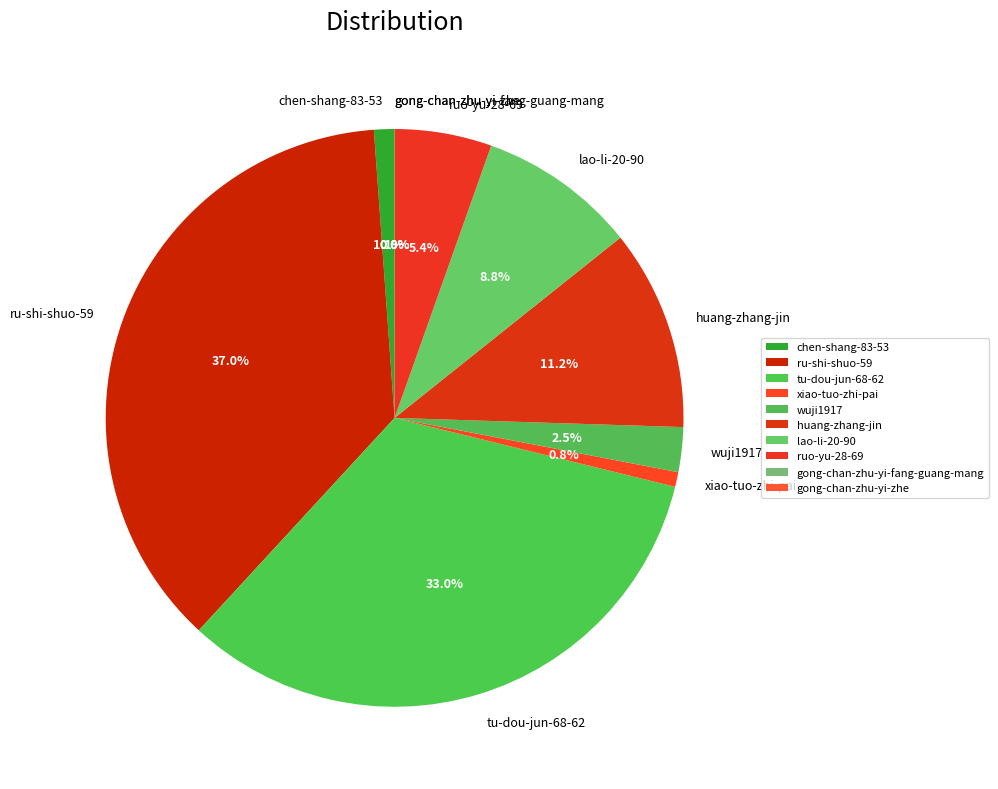

Is there any slice that represents more than half of the pie?

No